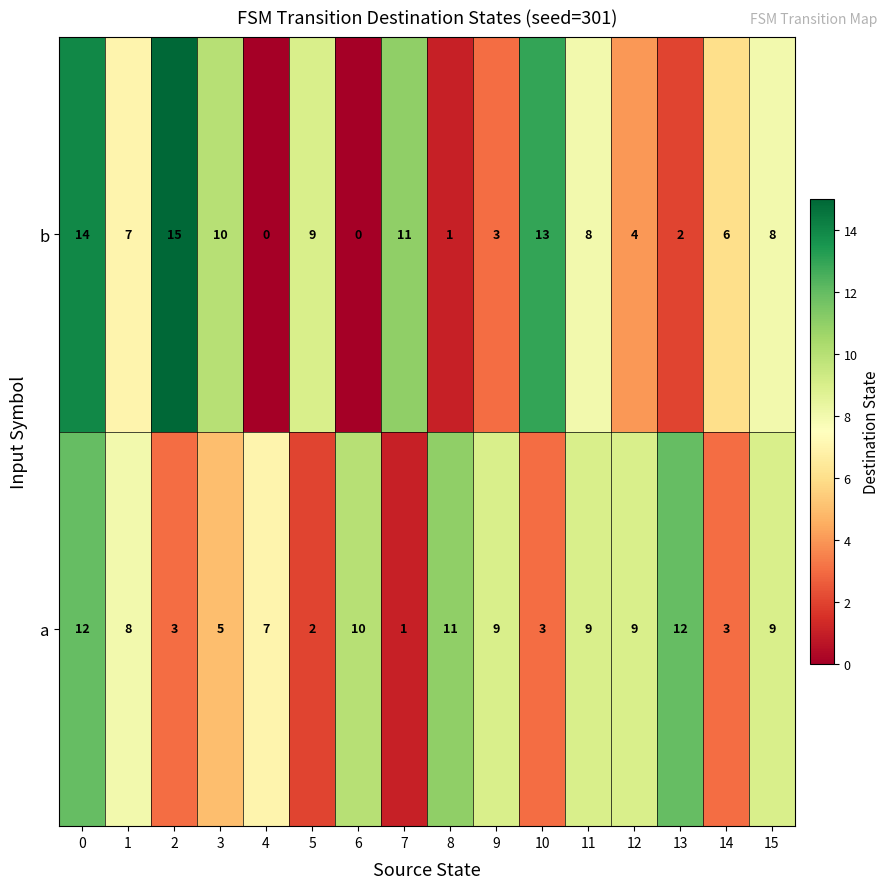

Which series has the widest spread of values?

b